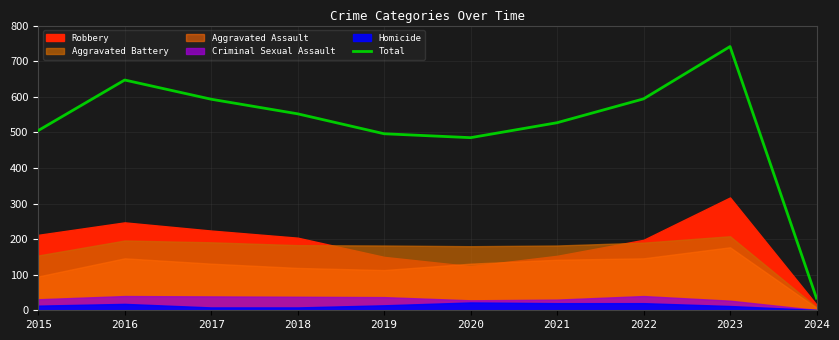

The value at 2017 is 958. True or false?

False